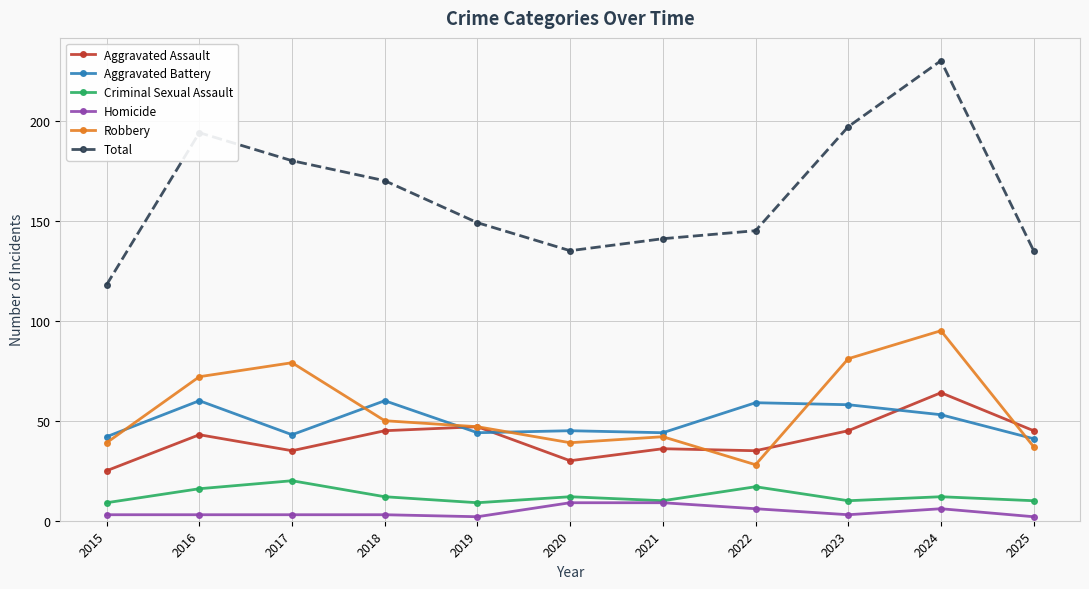

True or false: Criminal Sexual Assault and Total cross at least once.

False